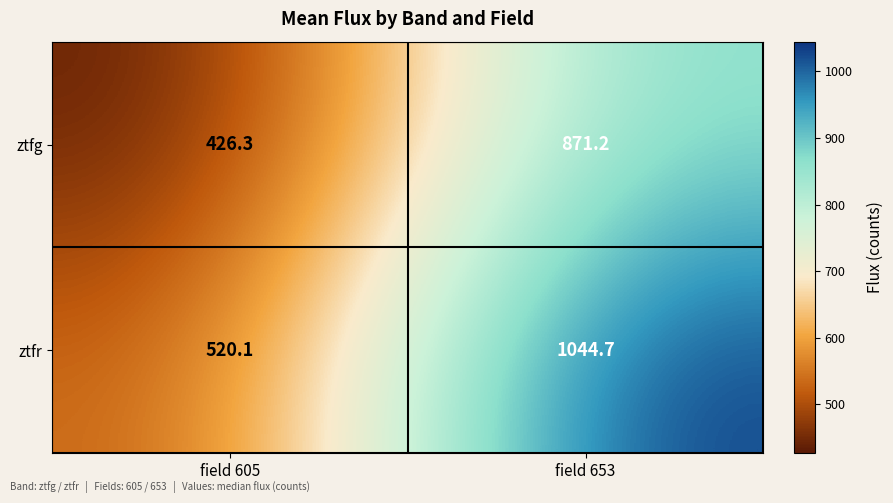

What is the difference between the ztfr values at field 605 and field 653?

524.6